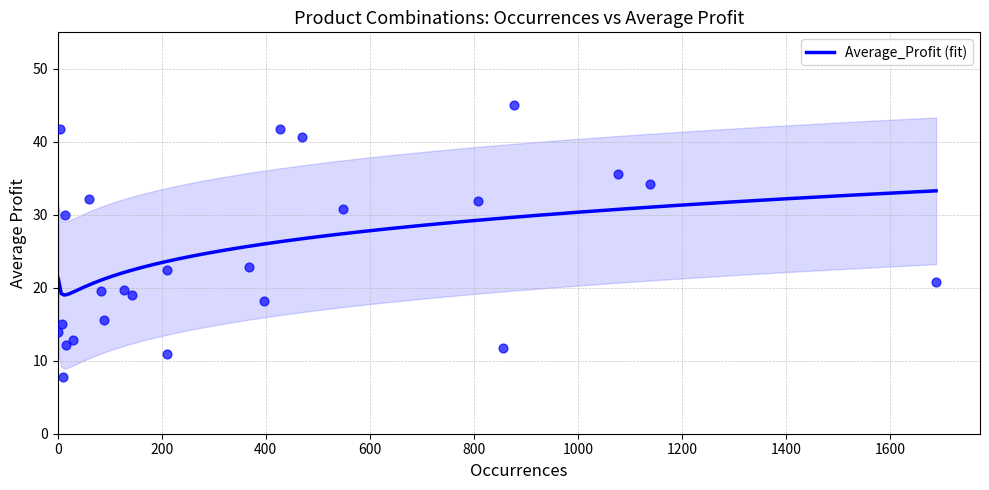

Between 878 and 60, which is larger?

878